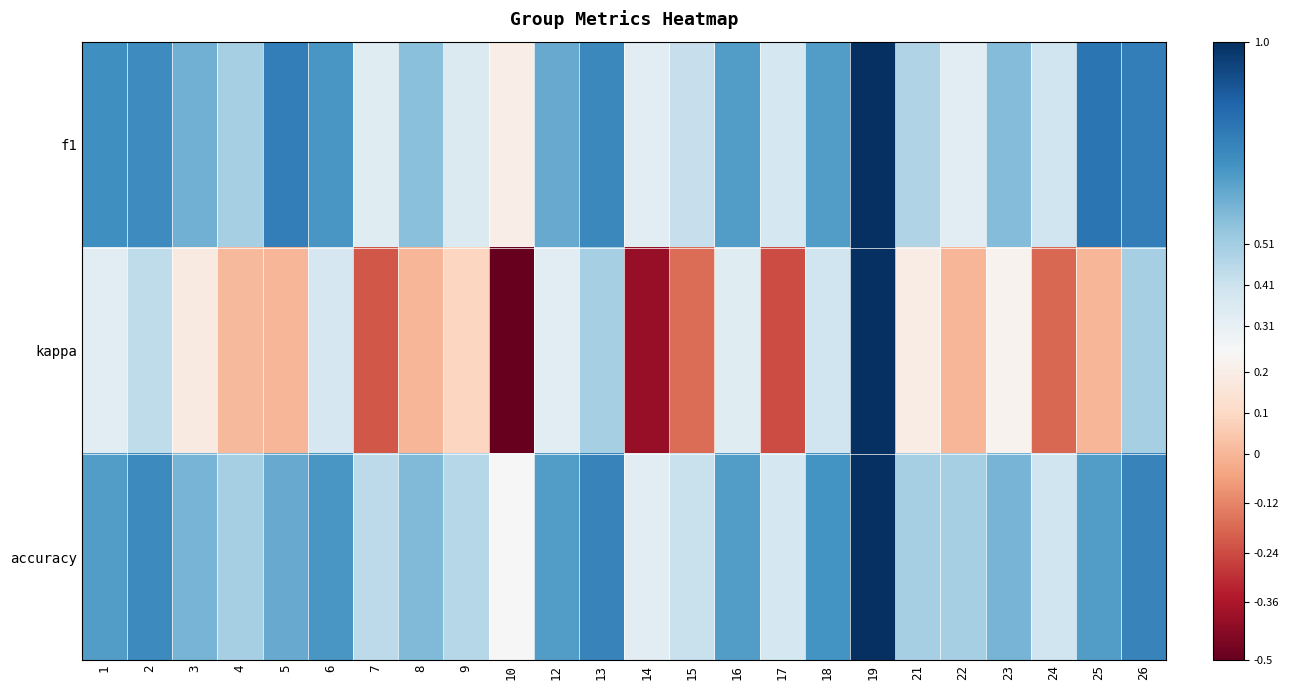

Which category has the lowest value across all series?

10